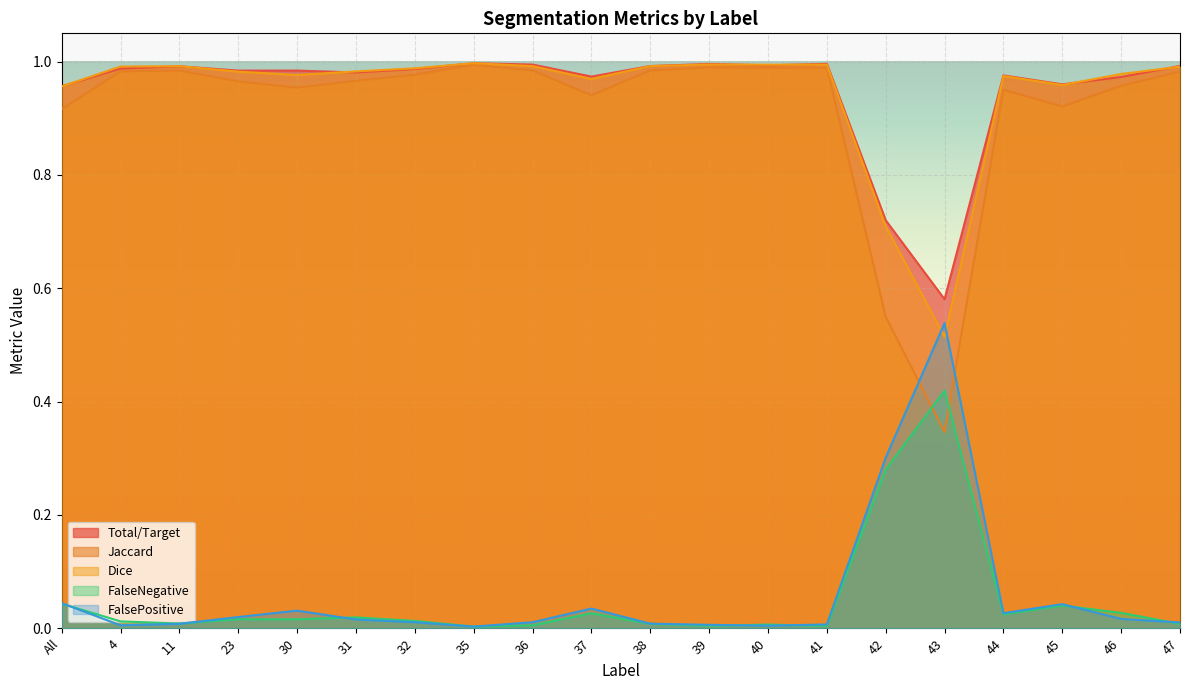

At which category is the sum across all series the highest?

35